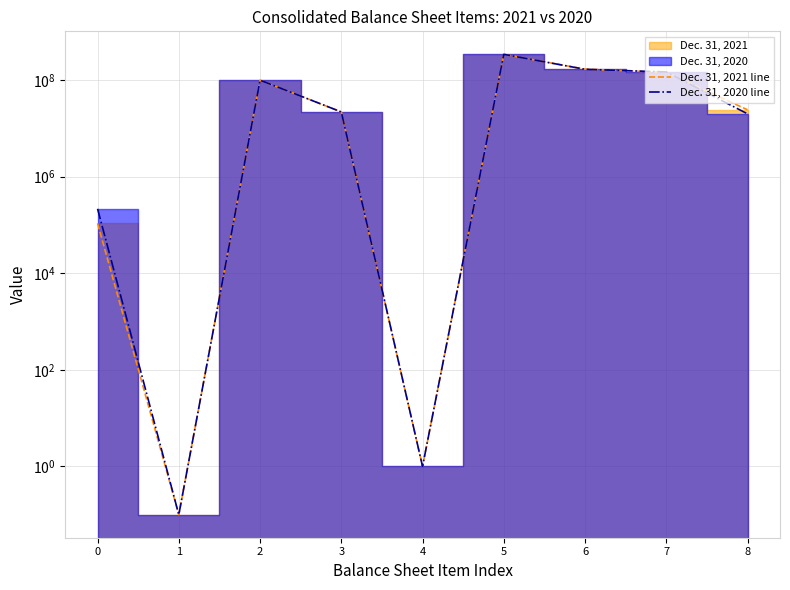

What is the value of the Dec. 31, 2021 line point at the 6th from the left?

342857143.0